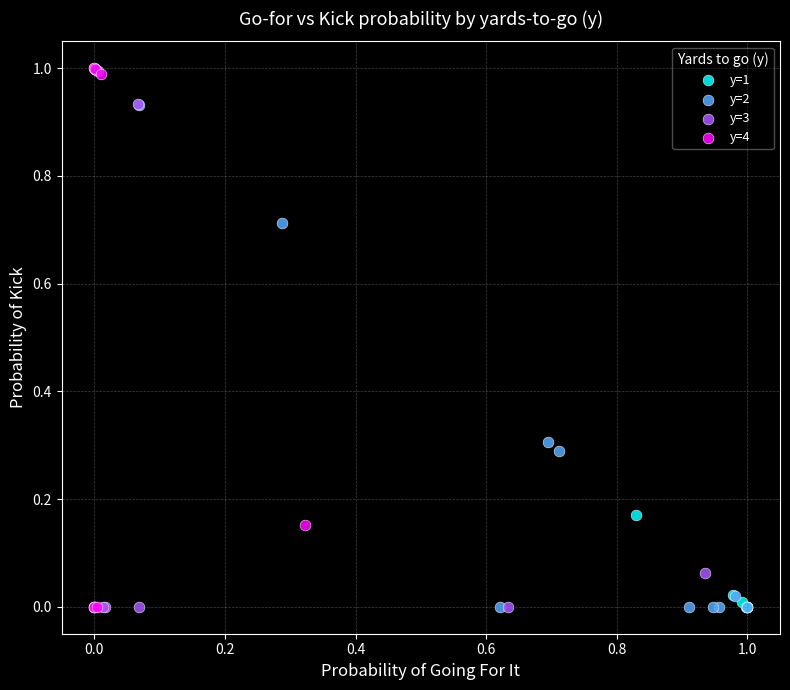

What are all the series names shown in the legend?

y=1, y=2, y=3, y=4